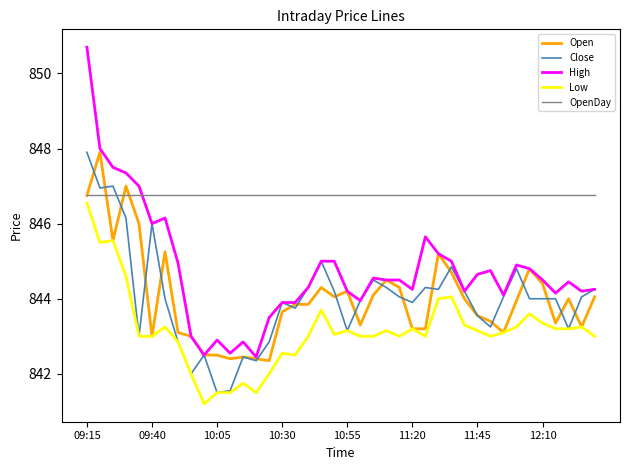

What is the smallest value displayed?

841.2